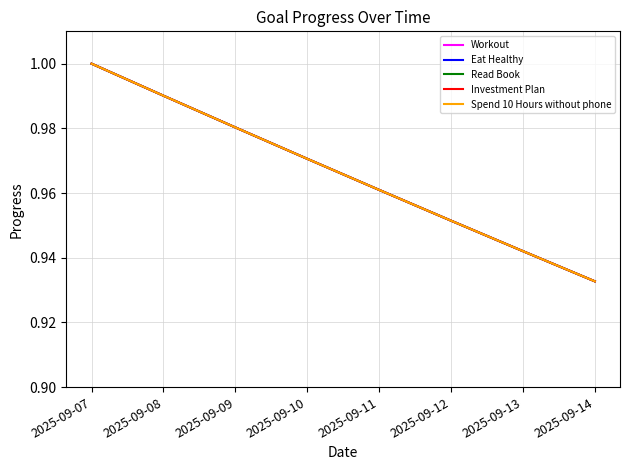

Reading right to left, list all the values displayed in this chart.

Workout: 2025-09-14=0.9	2025-09-13=0.9	2025-09-12=1.0	2025-09-11=1.0	2025-09-10=1.0	2025-09-09=1.0	2025-09-08=1.0	2025-09-07=1.0
Eat Healthy: 2025-09-14=0.9	2025-09-13=0.9	2025-09-12=1.0	2025-09-11=1.0	2025-09-10=1.0	2025-09-09=1.0	2025-09-08=1.0	2025-09-07=1.0
Read Book: 2025-09-14=0.9	2025-09-13=0.9	2025-09-12=1.0	2025-09-11=1.0	2025-09-10=1.0	2025-09-09=1.0	2025-09-08=1.0	2025-09-07=1.0
Investment Plan: 2025-09-14=0.9	2025-09-13=0.9	2025-09-12=1.0	2025-09-11=1.0	2025-09-10=1.0	2025-09-09=1.0	2025-09-08=1.0	2025-09-07=1.0
Spend 10 Hours without phone: 2025-09-14=0.9	2025-09-13=0.9	2025-09-12=1.0	2025-09-11=1.0	2025-09-10=1.0	2025-09-09=1.0	2025-09-08=1.0	2025-09-07=1.0